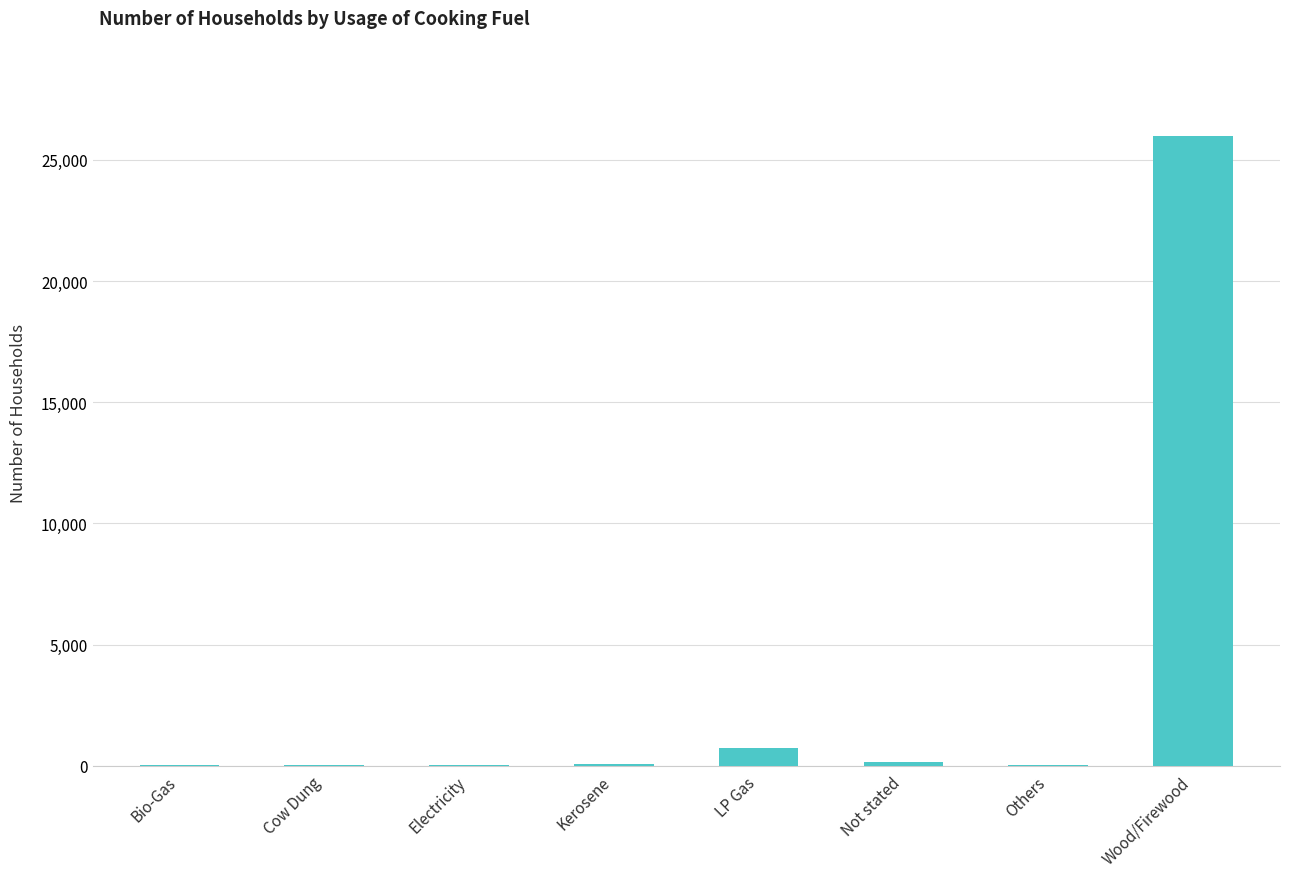

What is the ratio of the value at Cow Dung to the value at Electricity?

2.5